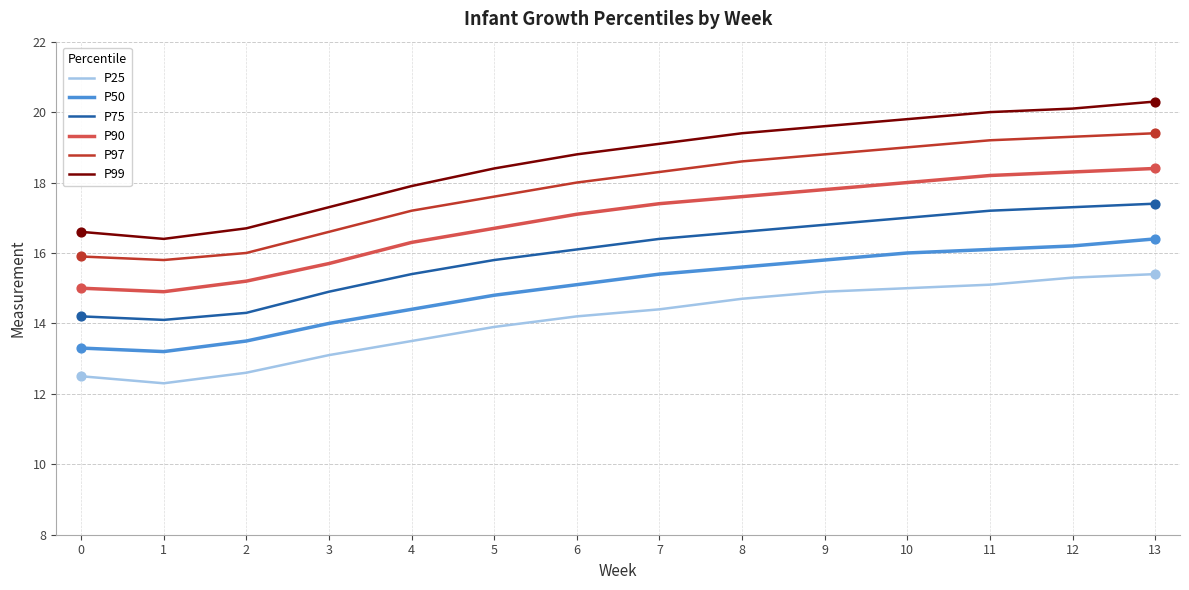

Which series has the largest total across all categories?

P99